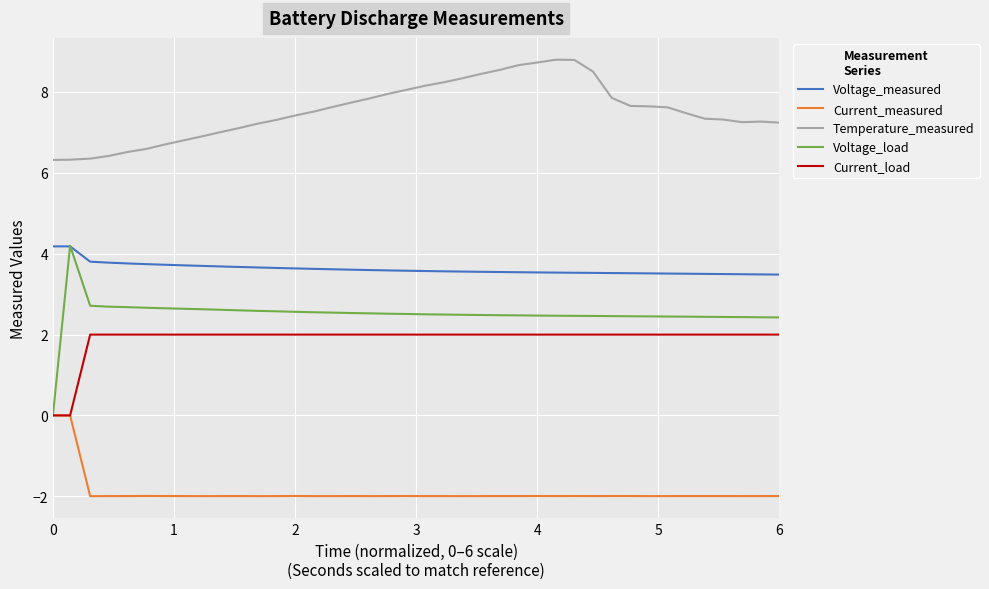

What is the minimum value for Voltage_measured?

3.5